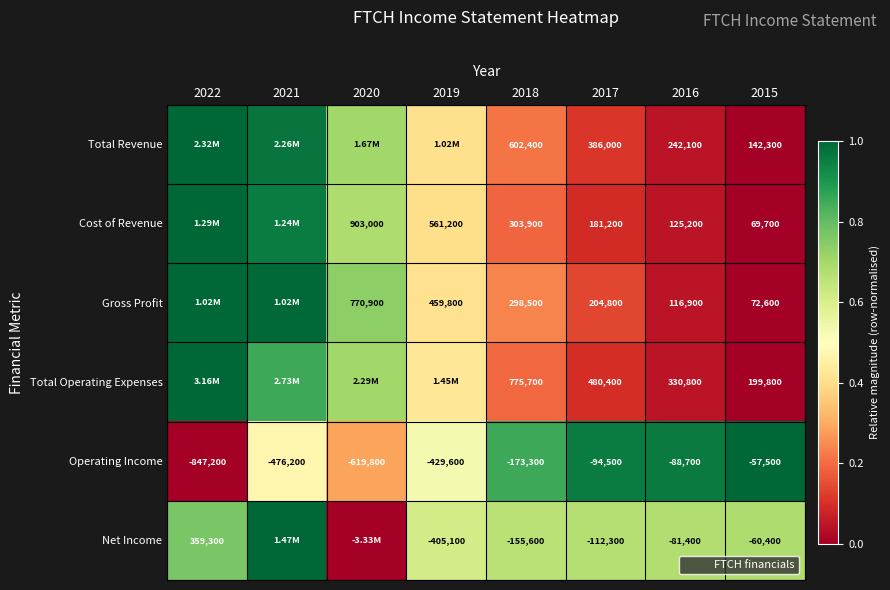

At which label is Cost of Revenue closest to 0?

2015